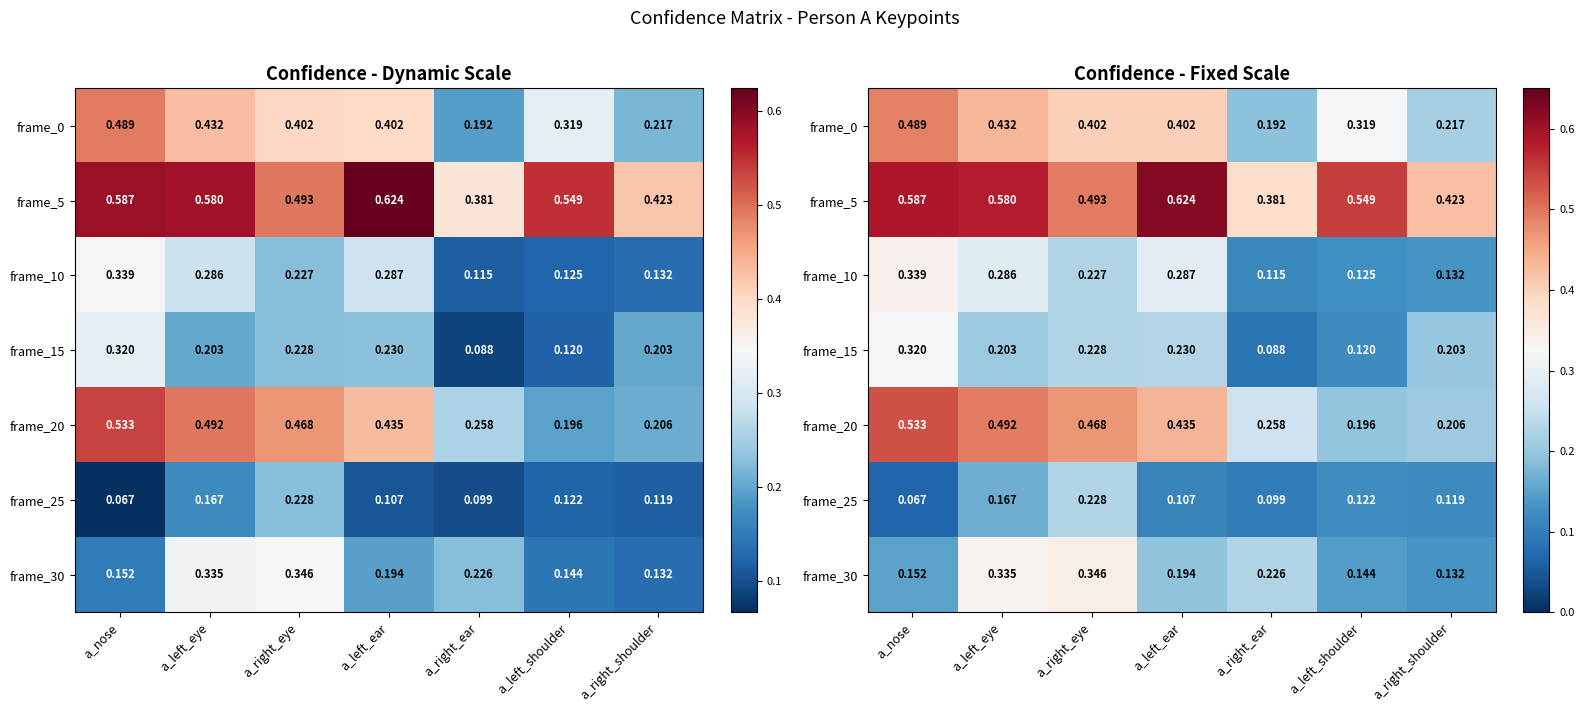

What value does the frame_20 series have at a_right_ear?

0.3